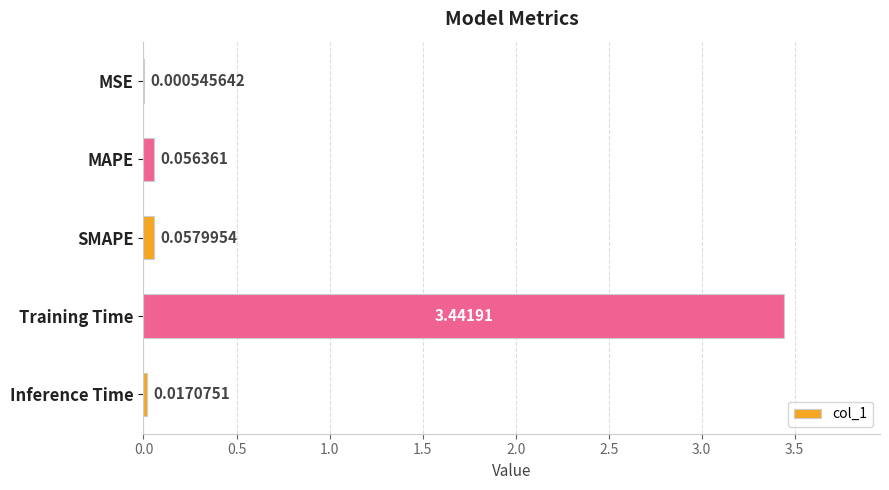

Which has a higher value, MAPE or SMAPE?

SMAPE